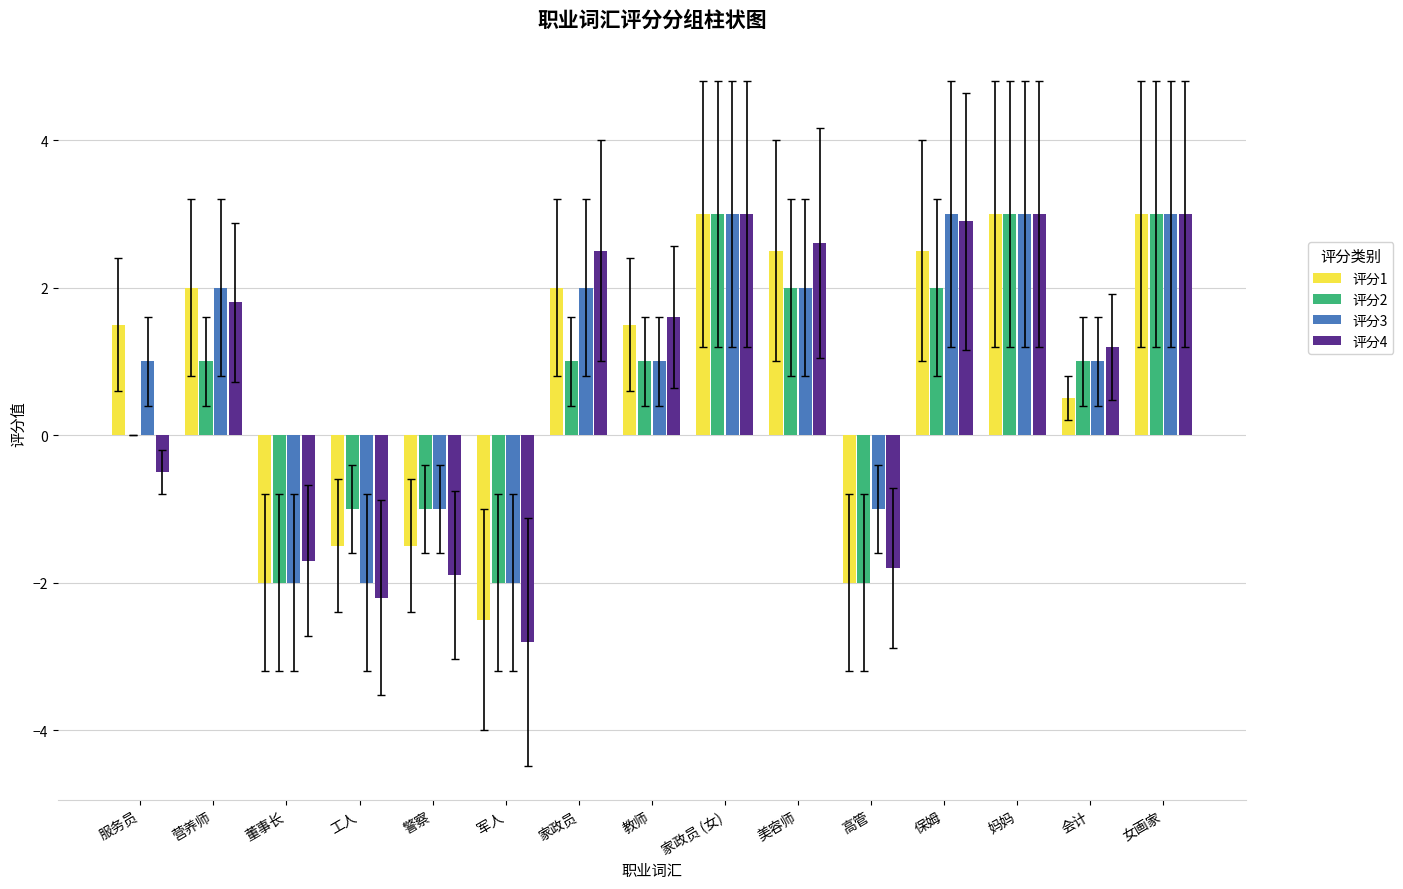

Between 会计 and 女画家, which series saw the biggest shift?

评分1